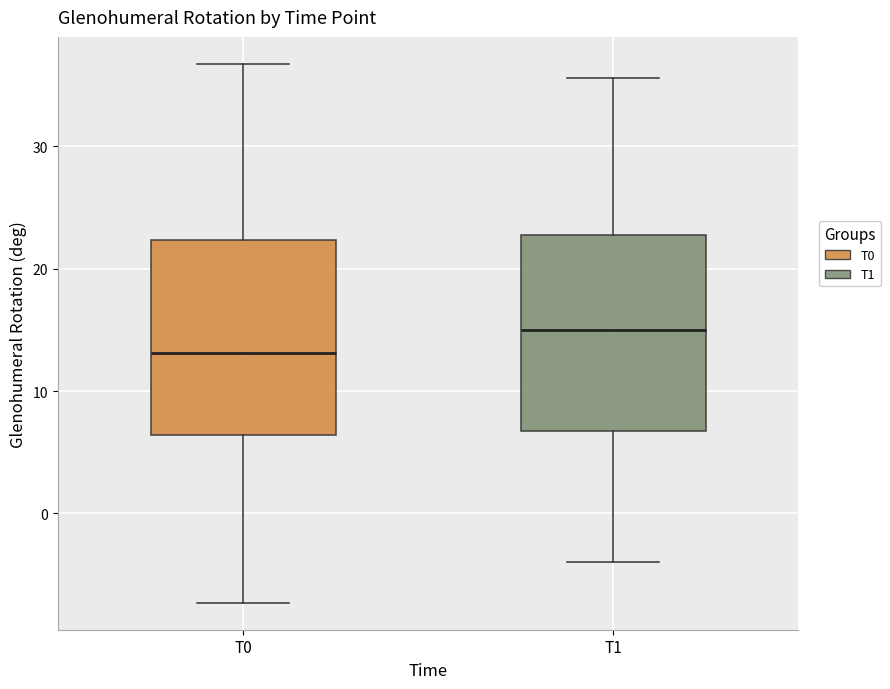

Reading left to right, transcribe this box plot: for each box, give where its median line is, the range the box spans, and where its two whiskers end, as read against the y-axis. The values are not printed on the chart, so give them approximately, as read against the axis.

T0: median 13, box 6 to 22, whiskers -7 to 37
T1: median 15, box 7 to 23, whiskers -4 to 36